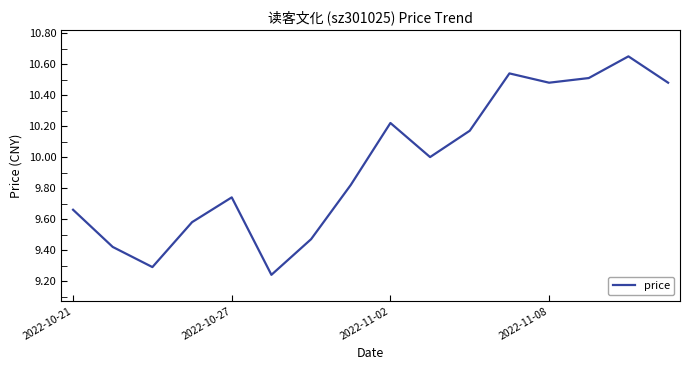

What is the difference between the maximum and minimum values?

1.4